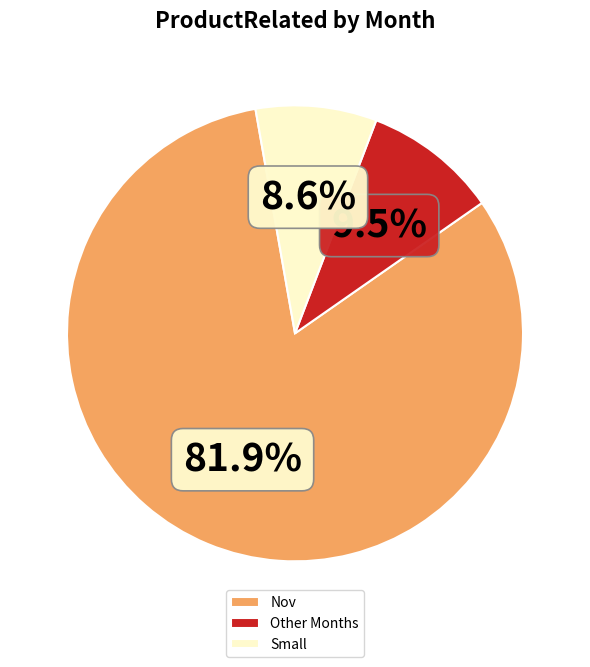

What percentage is NOT represented by Small?

91.4%